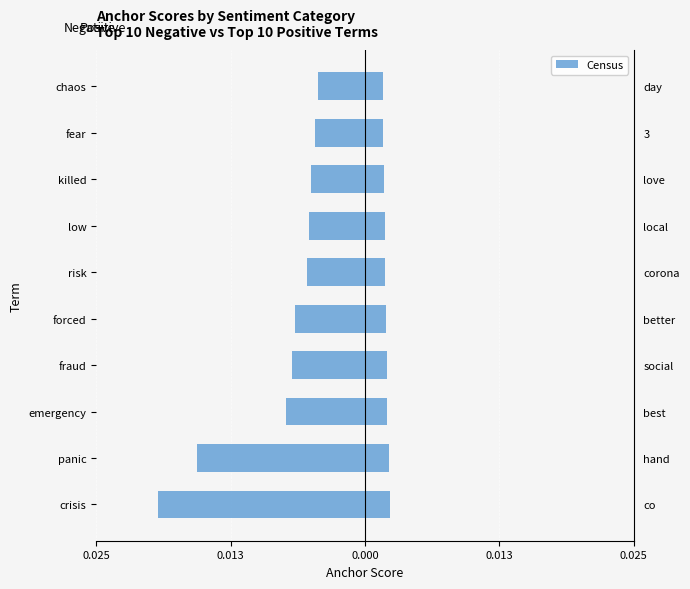

How many series are shown in this chart?

2